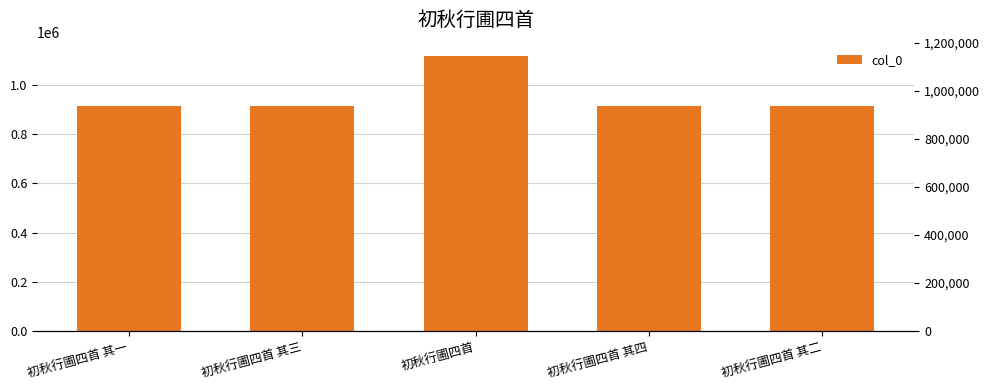

Which has a higher value, 初秋行圃四首 其四 or 初秋行圃四首 其二?

初秋行圃四首 其二